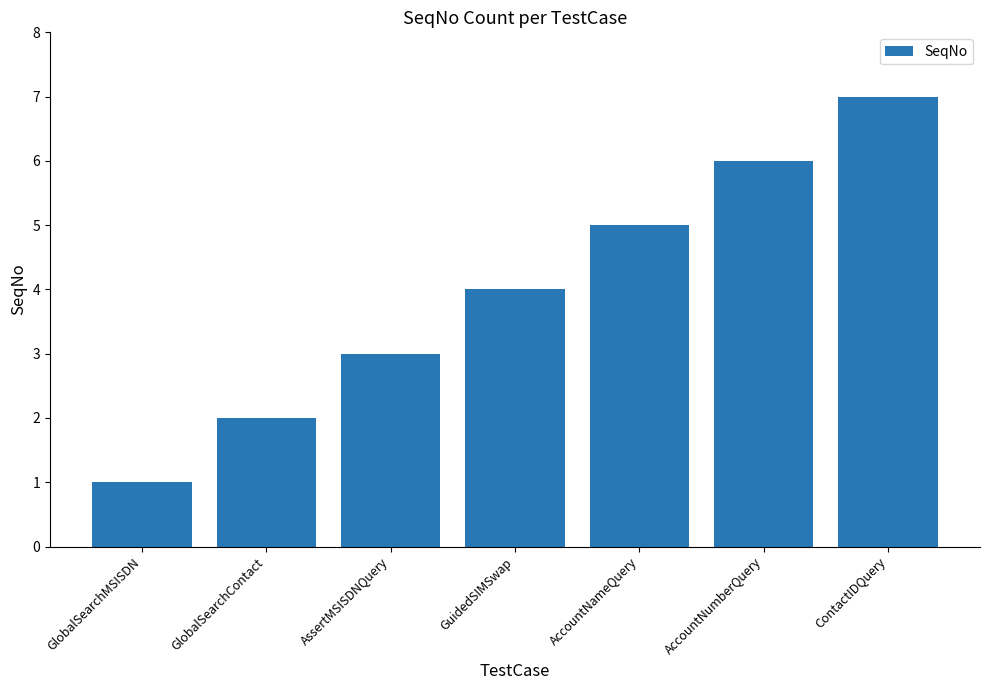

How many series are shown in this chart?

1